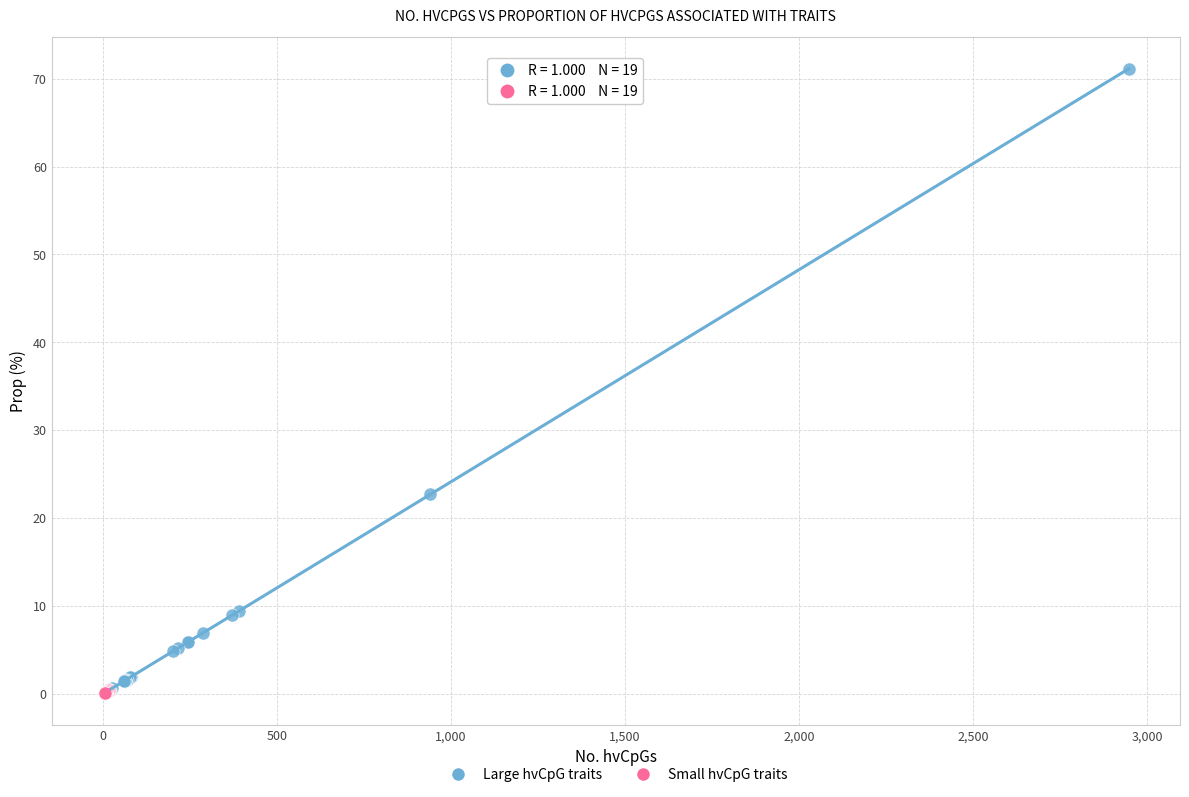

Which series has the largest Y range (max minus min)?

Large hvCpG traits